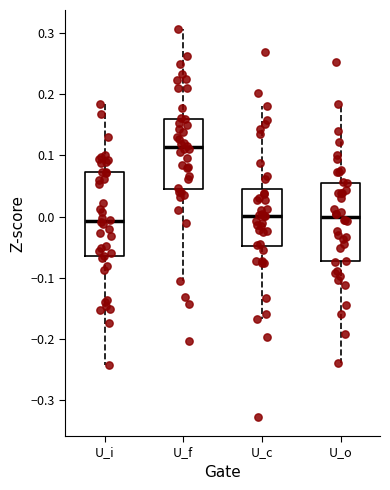

Which box has the highest median line?

U_f